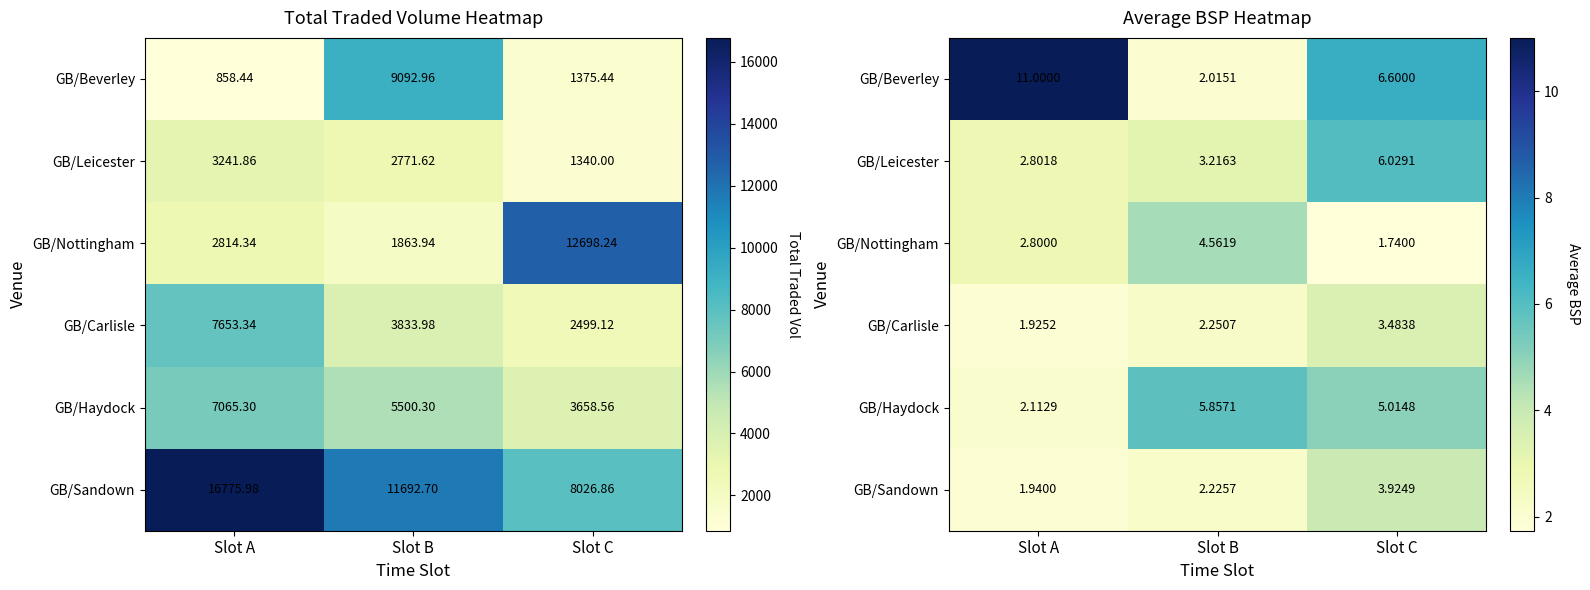

Where does the GB/Carlisle series first go above 2?

Slot B